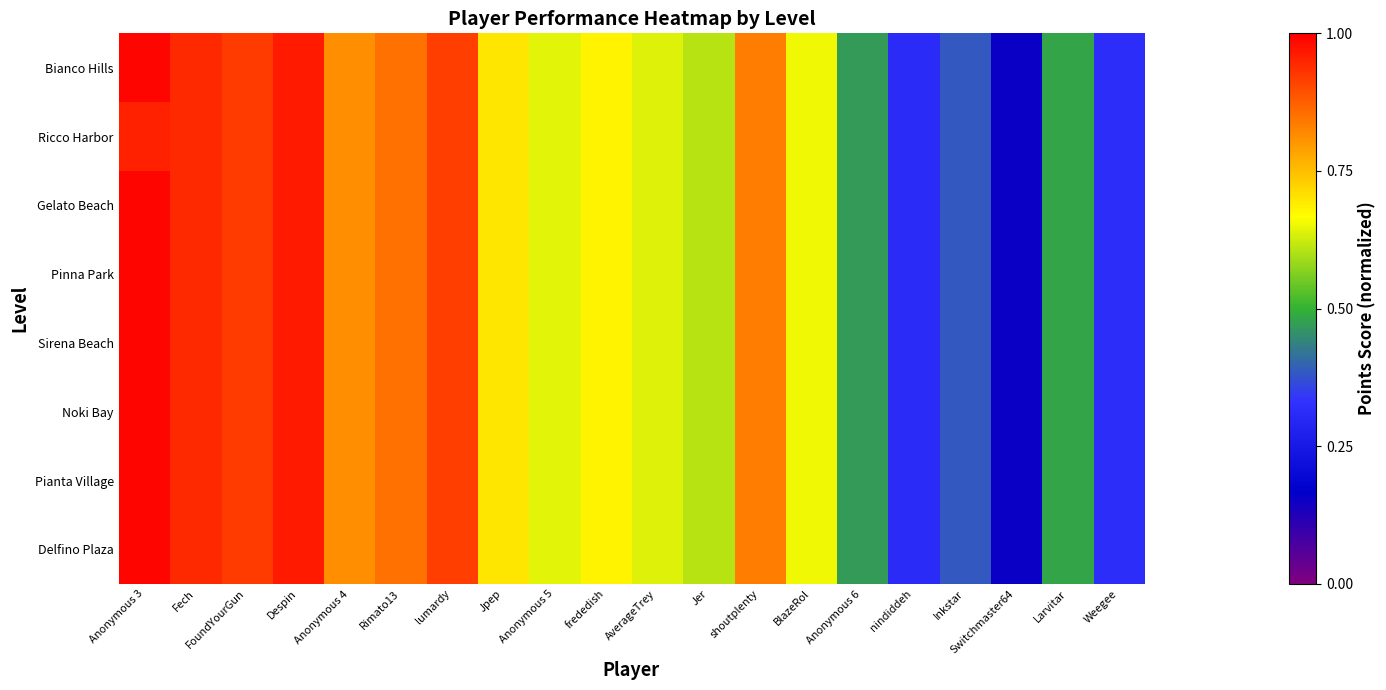

How many distinct data groups are displayed?

8